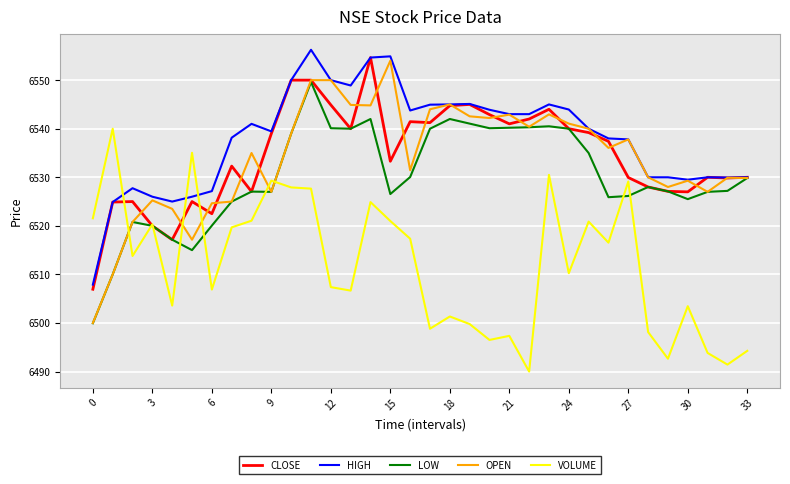

Which series has the largest total across all categories?

HIGH